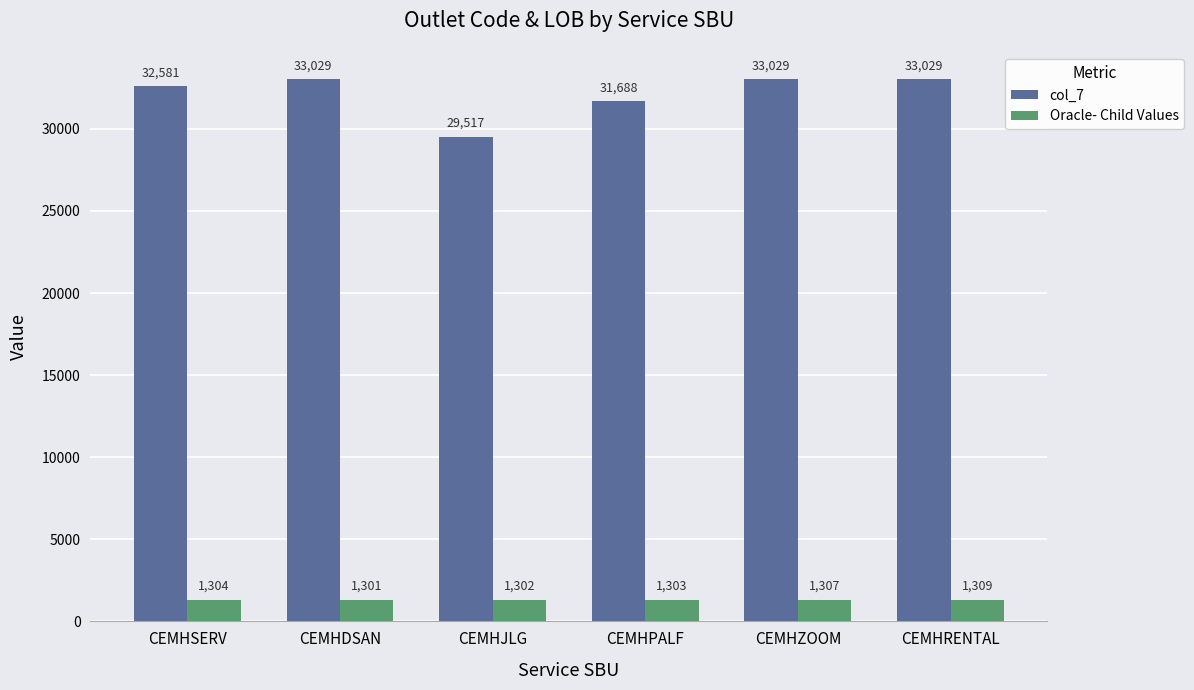

How many series are shown in this chart?

2